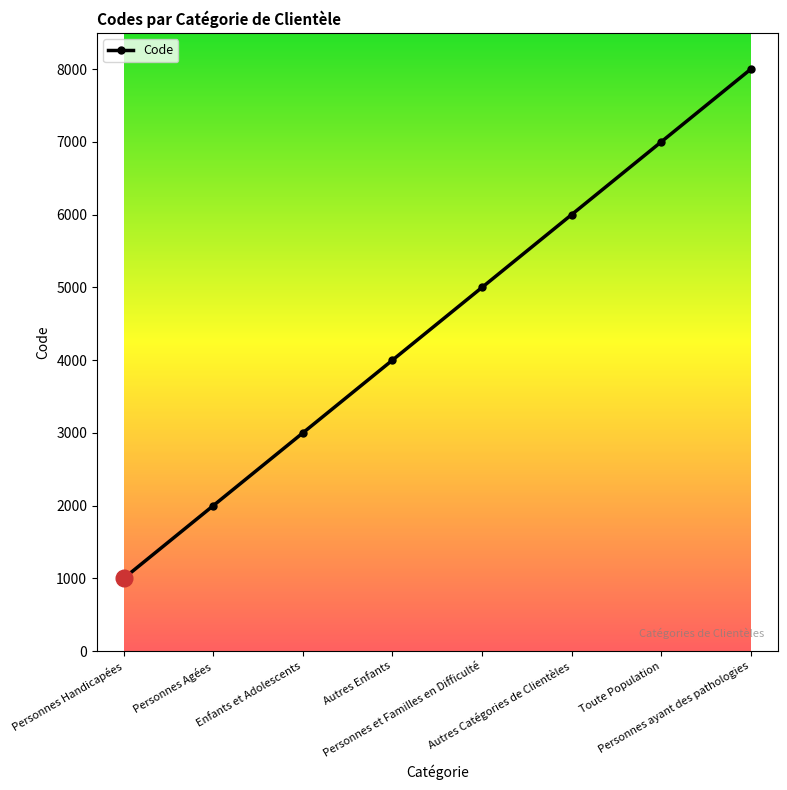

What is the difference between the maximum and minimum values?

7000